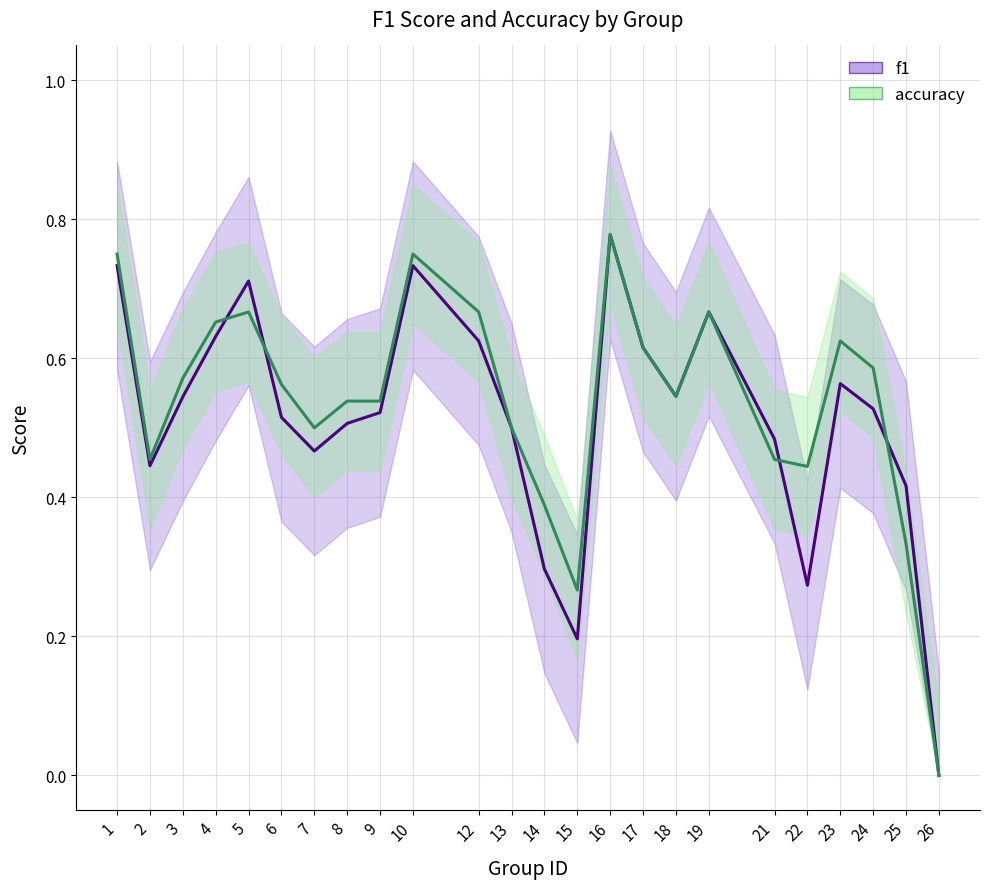

At 8, list the series in order from smallest to largest.

f1, accuracy